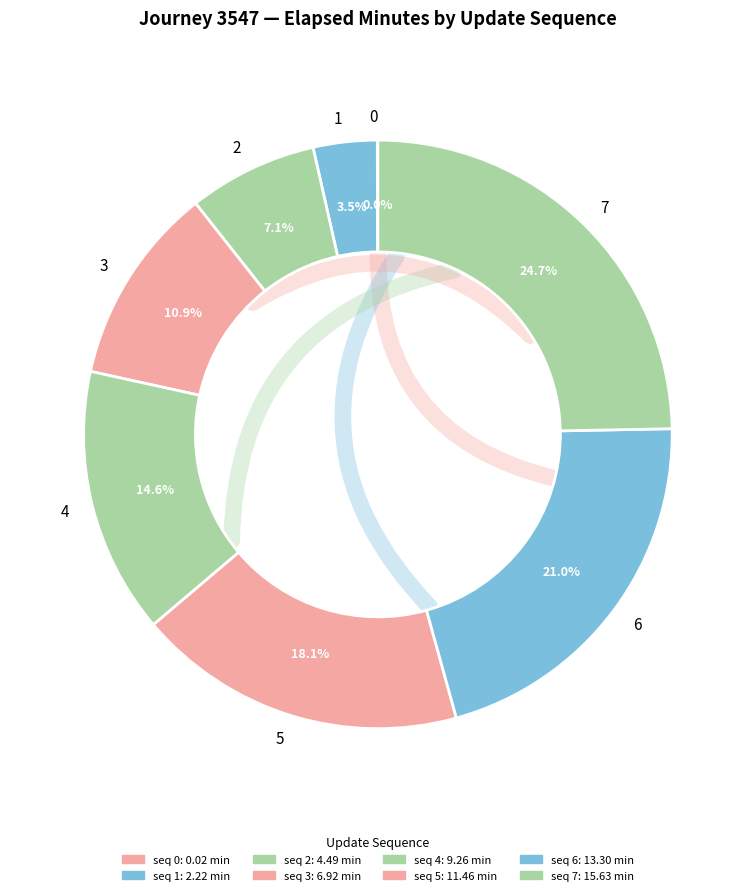

What percentage is NOT represented by 5?

81.9%